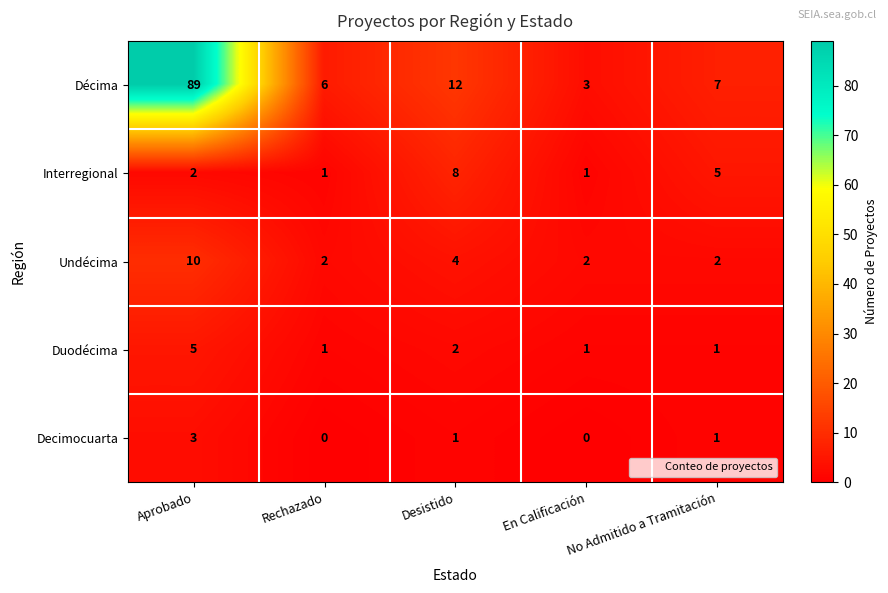

At which category does the chart reach its peak across all series?

Aprobado